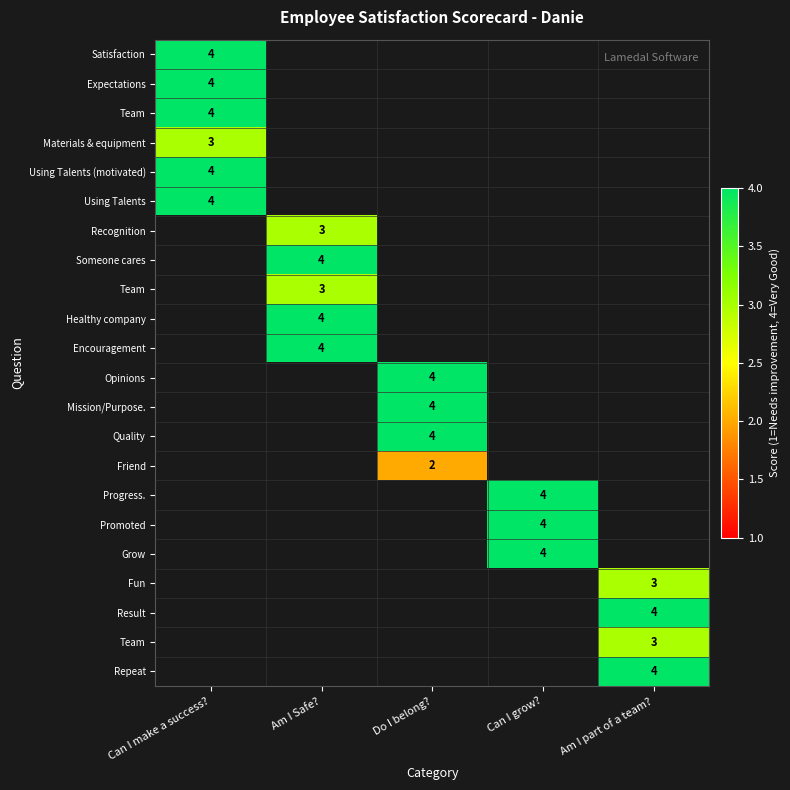

At how many categories does at least one series exceed 3?

5